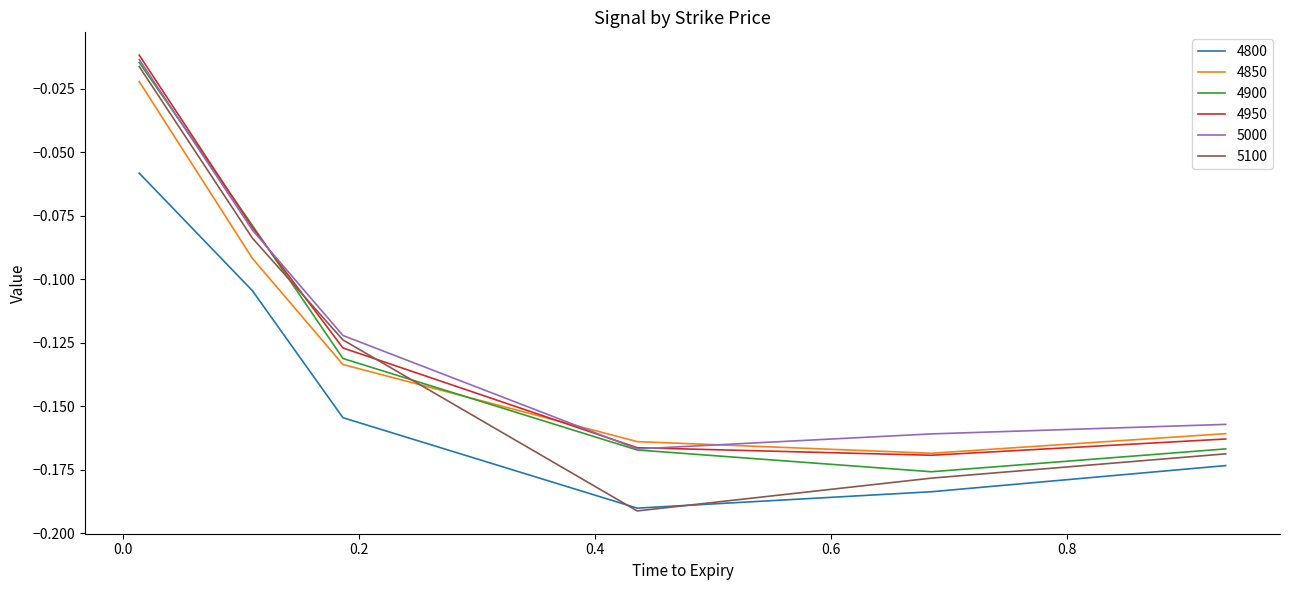

True or false: 4800 and 5000 cross at least once.

False